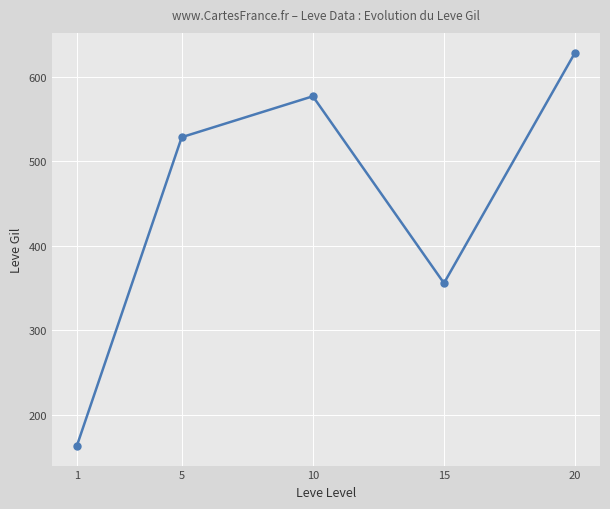

Where does the data first go above 528?

5